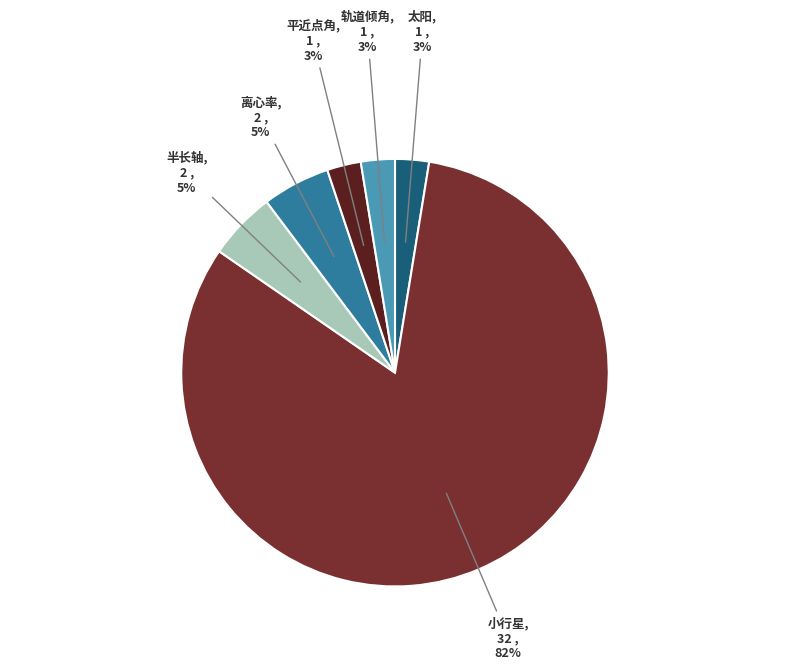

How many segments does this pie chart have?

6